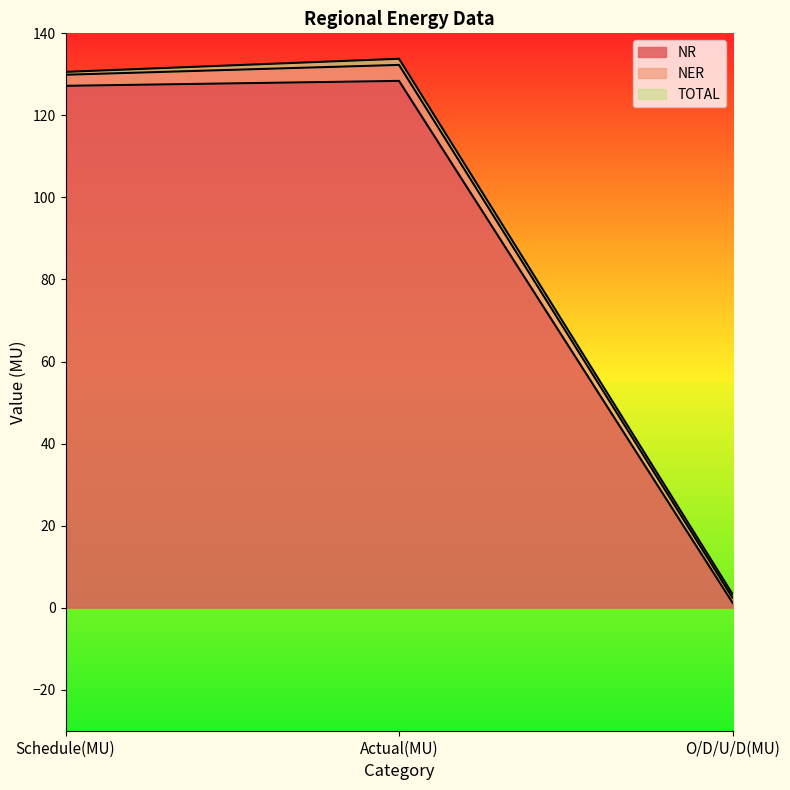

At which label is NR closest to 64?

O/D/U/D(MU)